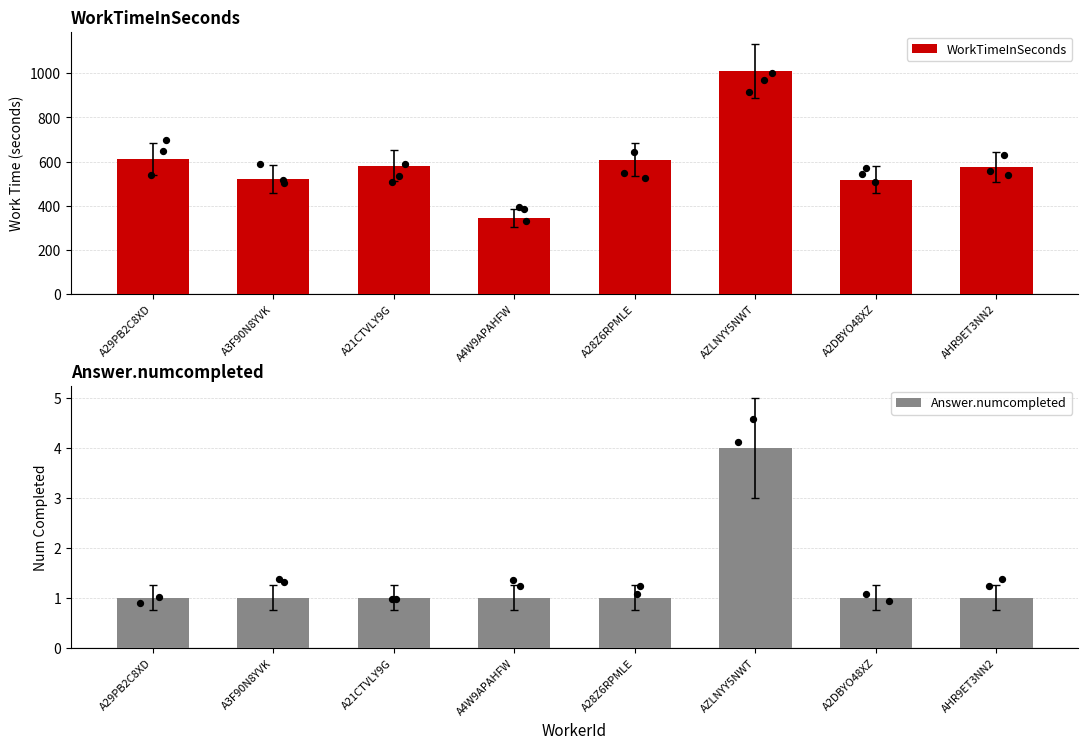

Which series has the largest total across all categories?

WorkTimeInSeconds